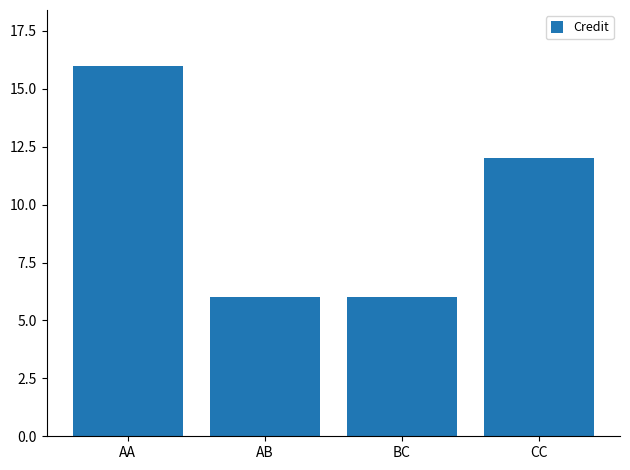

Reading left to right, what are all the values shown in this chart?

AA=16	AB=6	BC=6	CC=12